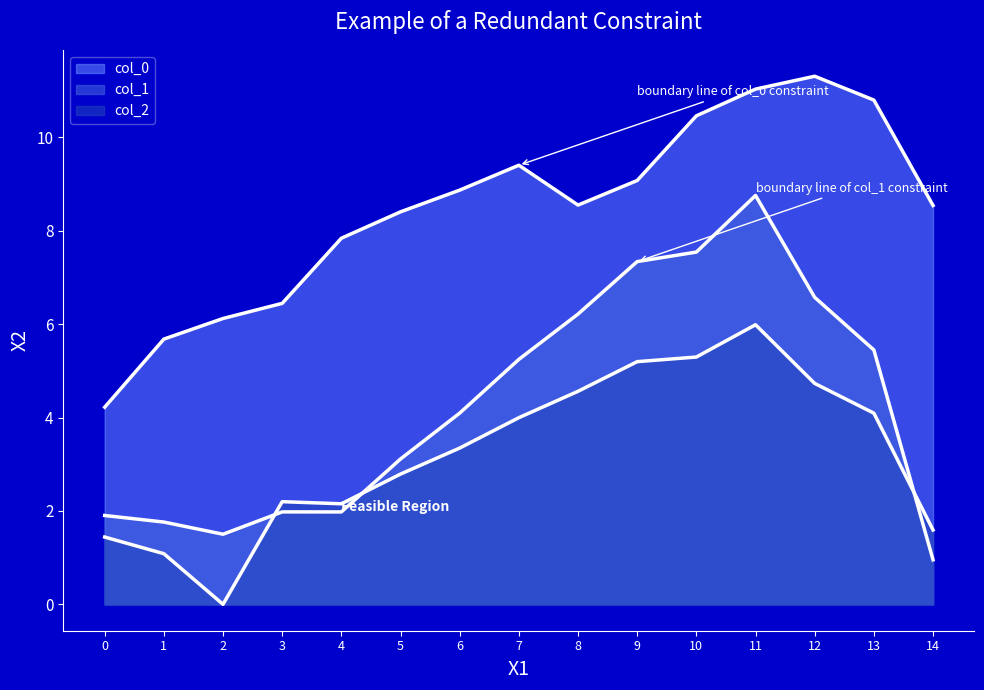

What is the value of the col_0 point at the 12th from the left?

11.0